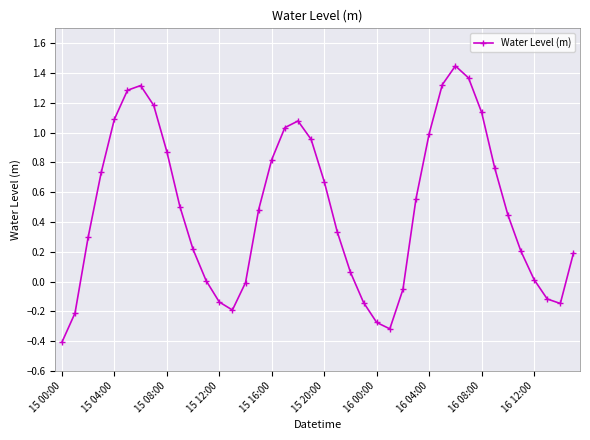

How many lines are shown in the chart?

1